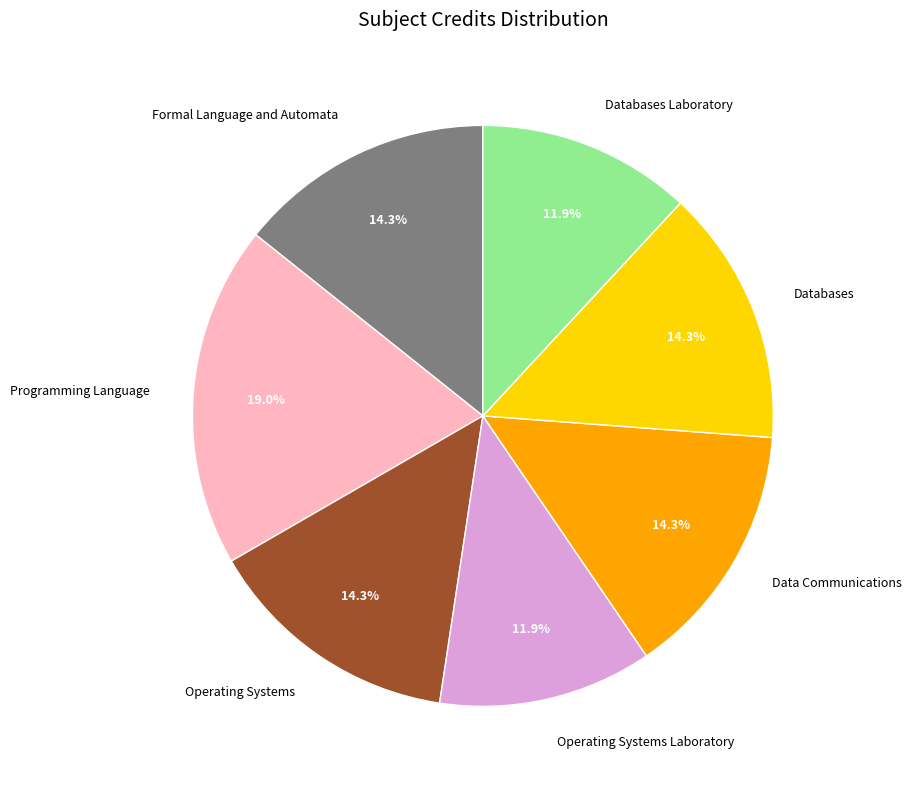

To the nearest percent, what percentage of the pie is Data Communications?

14%